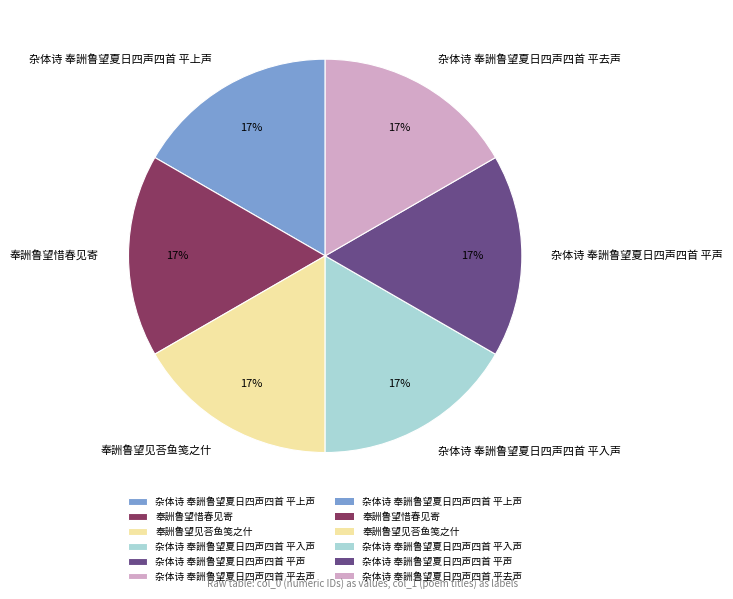

To the nearest percent, what percentage of the pie is 杂体诗 奉詶鲁望夏日四声四首 平去声?

17%